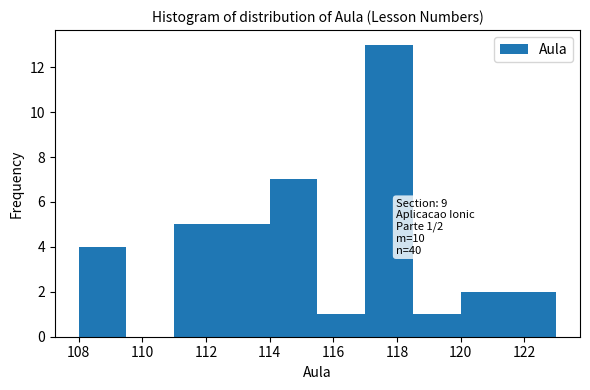

Over which range of the x-axis is the bar tallest?

117.0 to 118.5